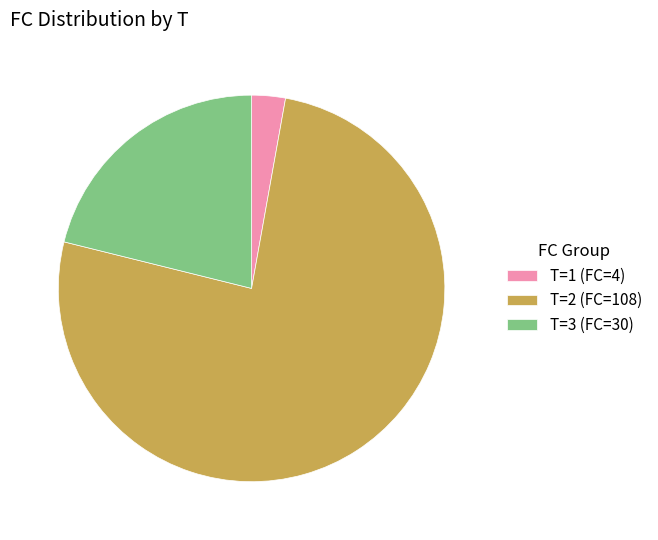

Is the sum of T=2 (FC=108) and T=3 (FC=30) greater than half?

Yes